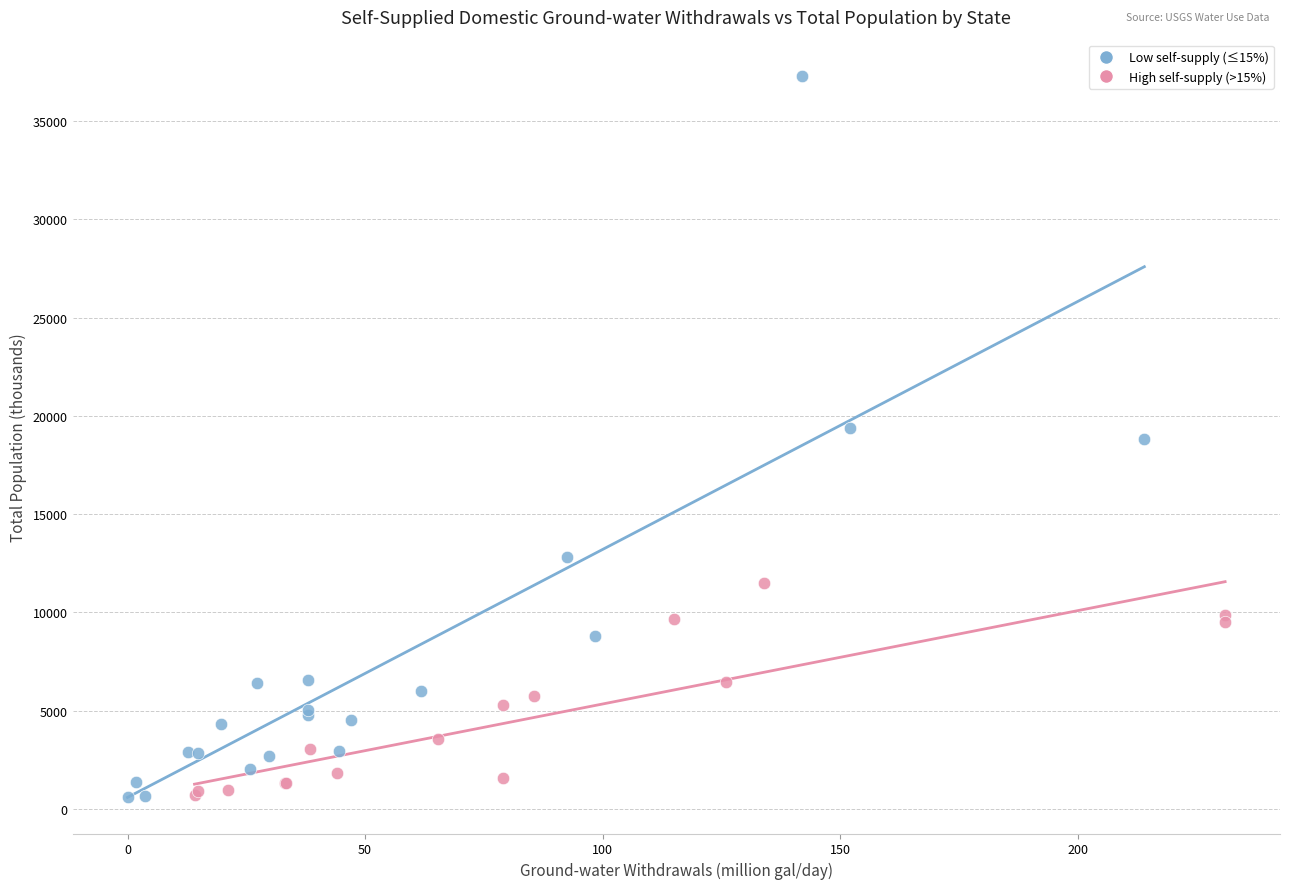

Which series has the widest spread of Y values?

Low self-supply (≤15%)